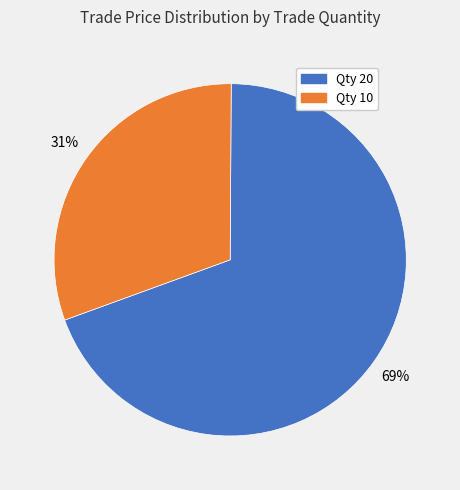

Does any single category account for the majority?

Yes